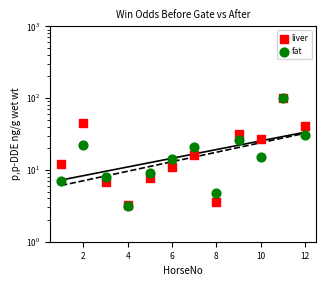

At how many categories does at least one series exceed 50?

1